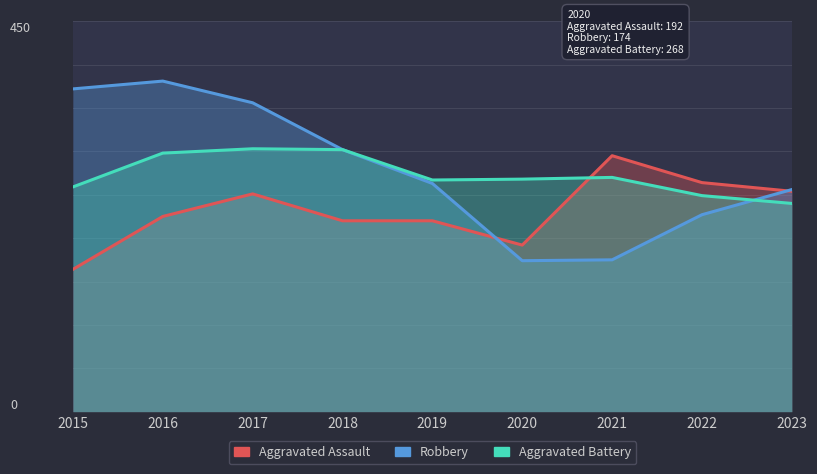

How many data points in Aggravated Assault are less than 225?

4